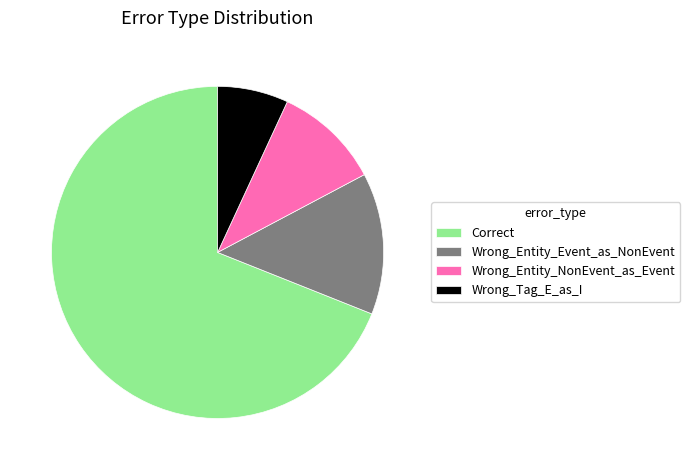

Between Wrong_Entity_NonEvent_as_Event and Correct, which is larger?

Correct